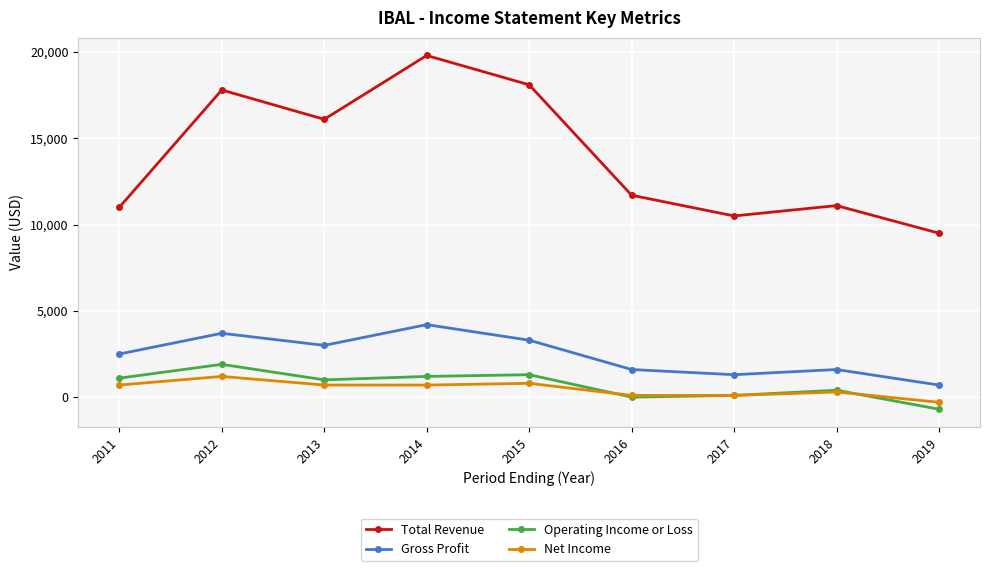

Is it true that Gross Profit equals 3300 at 2015?

True